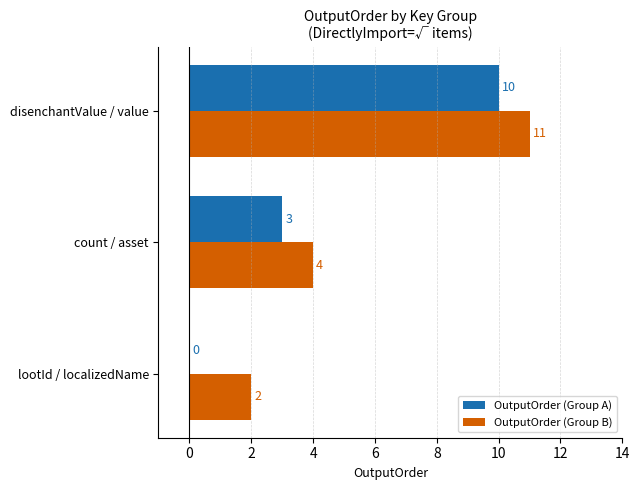

Is the value of OutputOrder (Group B) at lootId / localizedName greater than the value of OutputOrder (Group A) at count / asset?

No